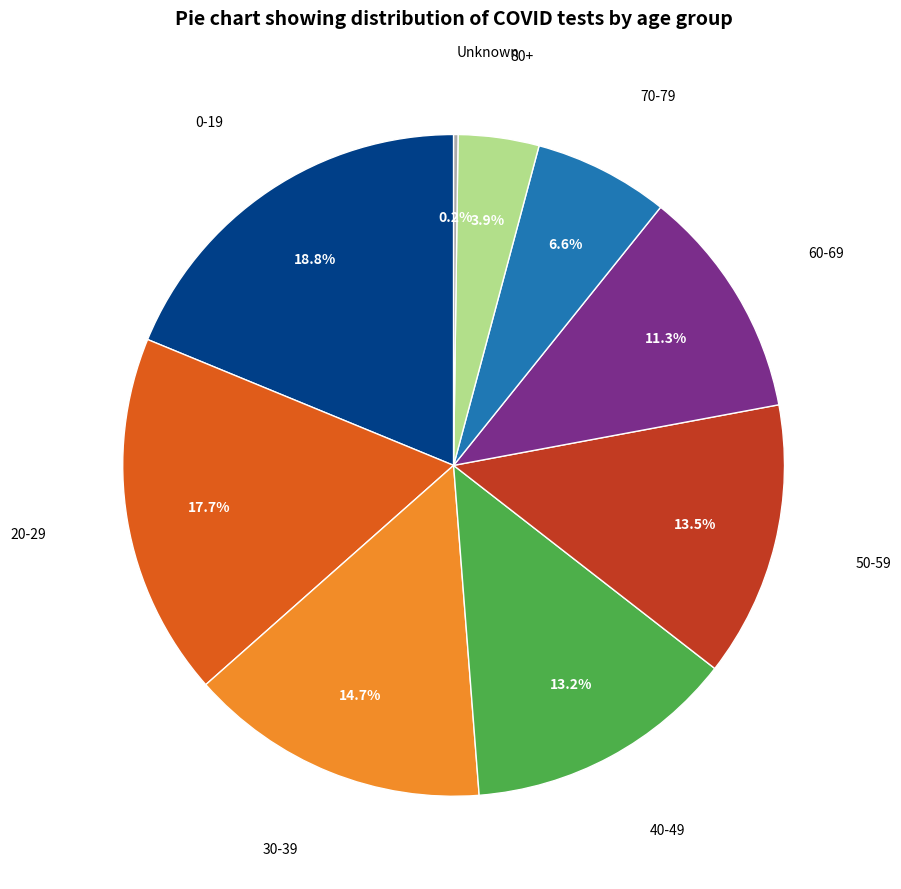

To the nearest percent, what is the difference between the largest and smallest slice percentages?

19%